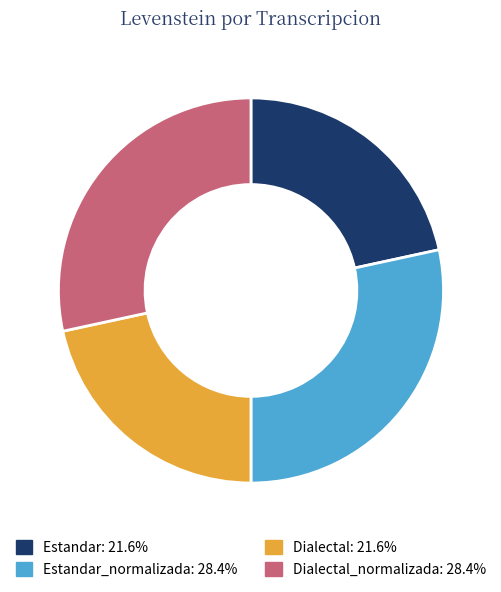

Count the number of slices in the pie.

4